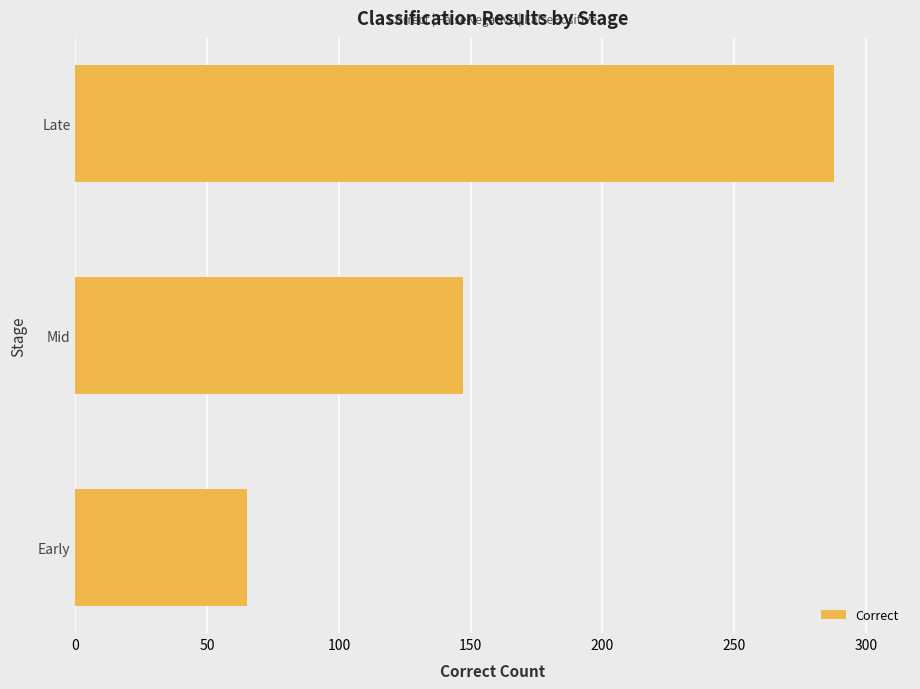

Reading bottom to top, what are all the values shown in this chart?

Early=65	Mid=147	Late=288